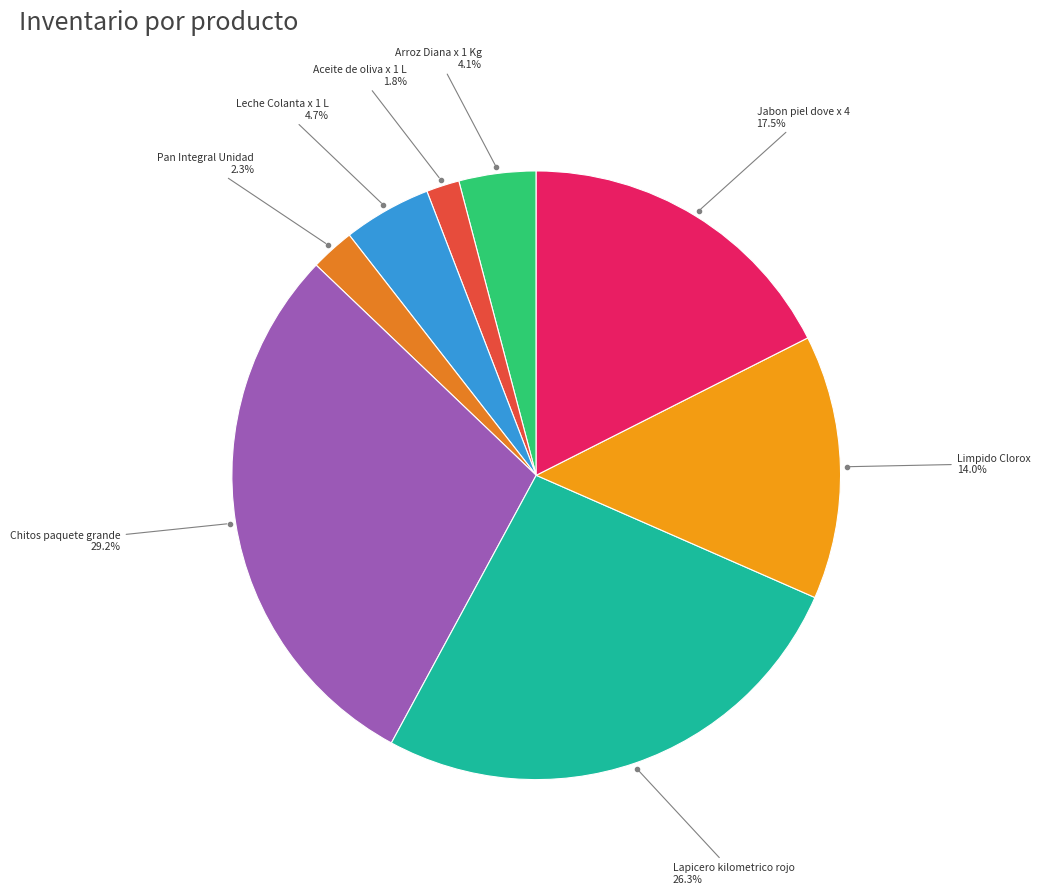

Count the number of slices in the pie.

8